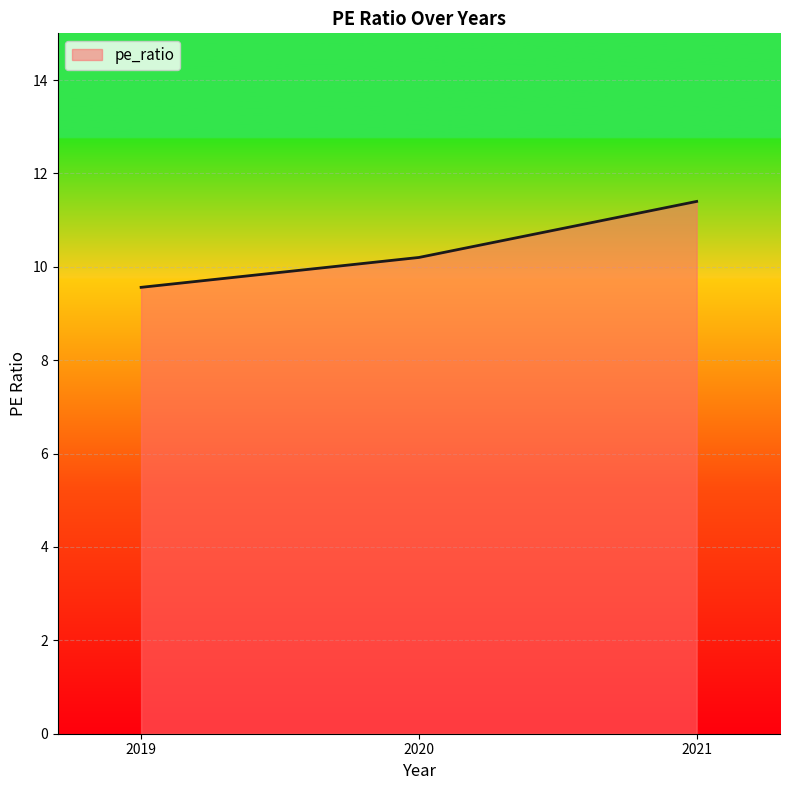

Where is the data nearest to the value 10?

2020